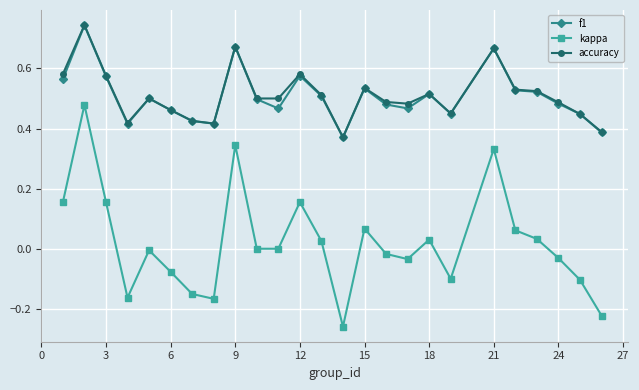

True or false: kappa and accuracy intersect in this chart.

False